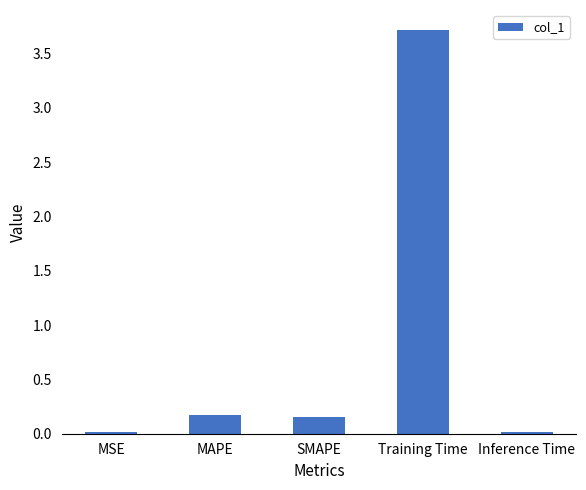

What is the average value?

0.8